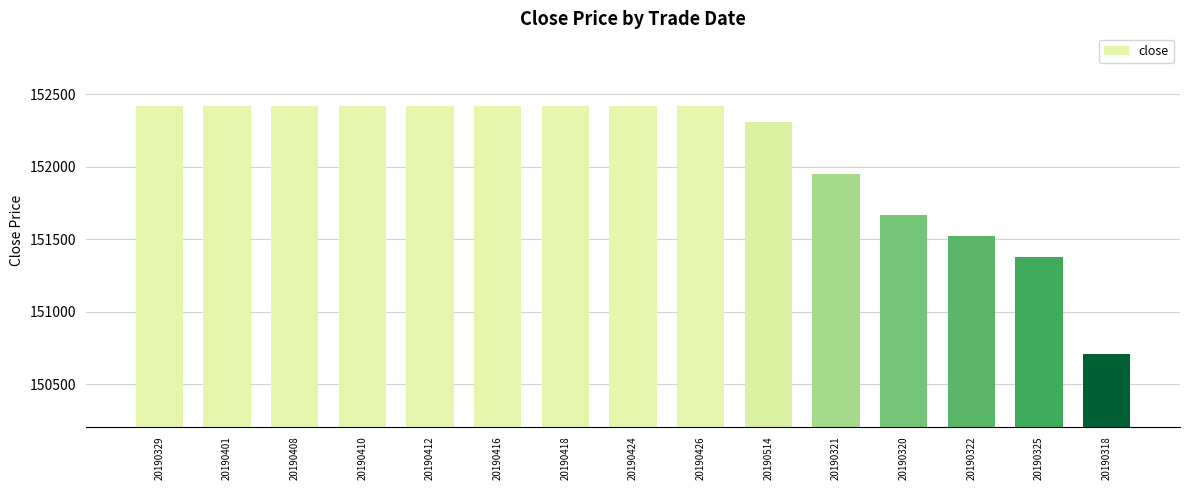

How many bars are there in total?

15